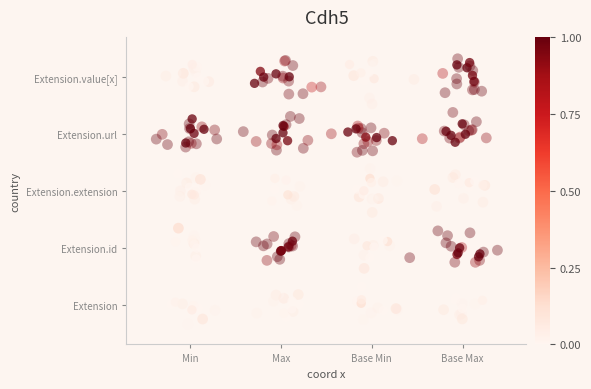

How many values in the Extension.url series are below 3?

9